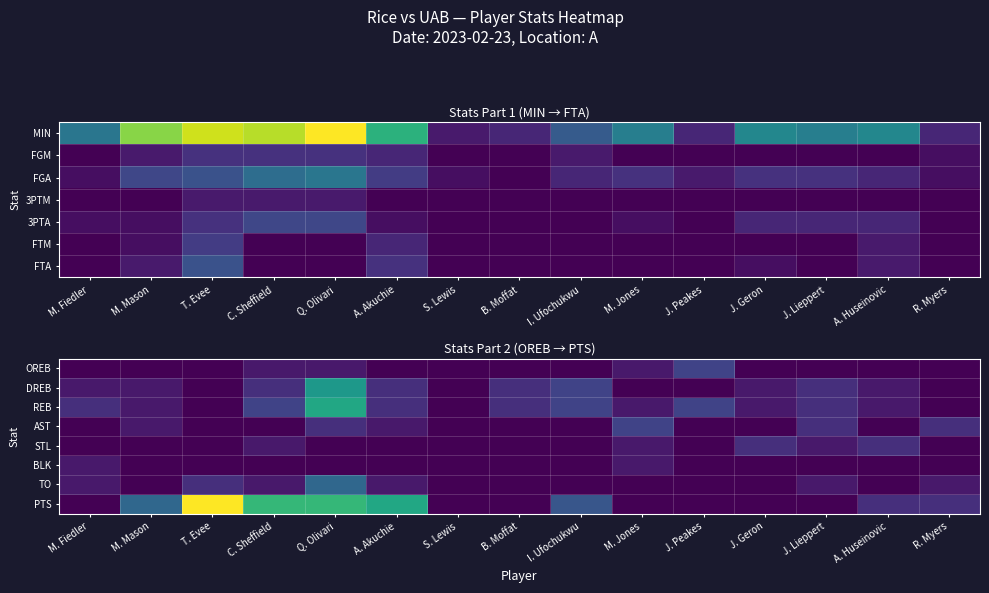

At which category does the chart reach its peak across all series?

T. Evee